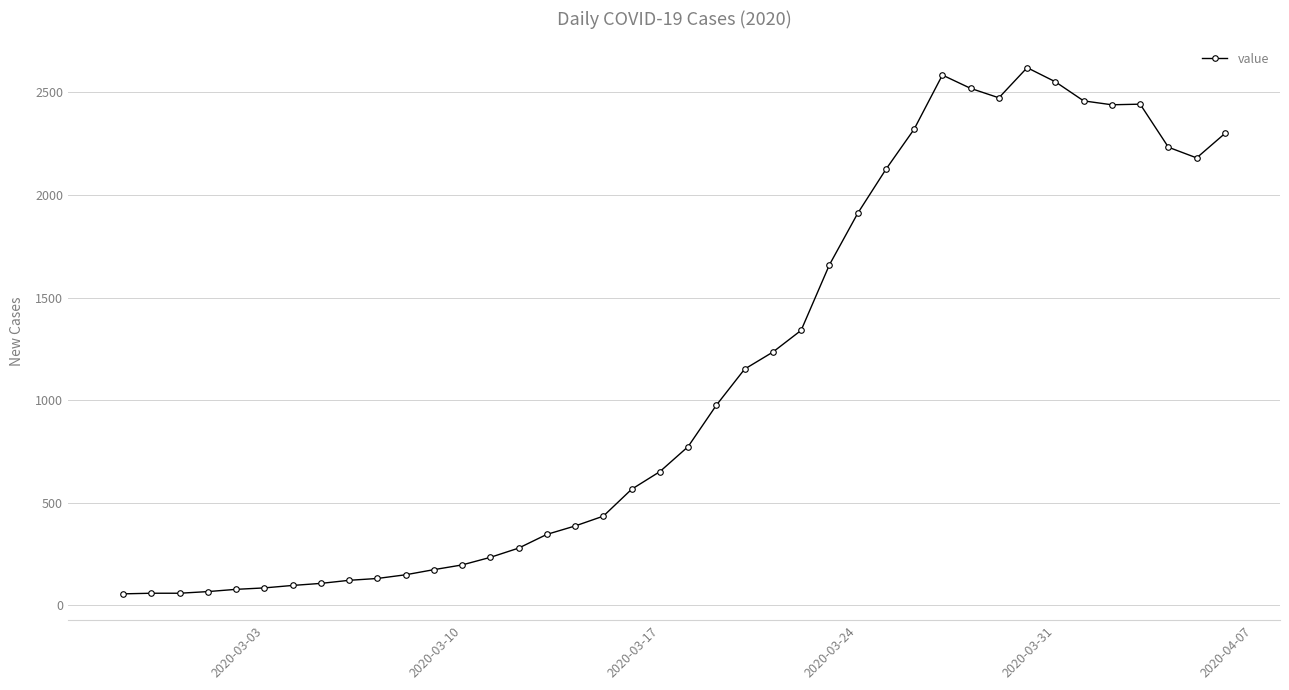

What is the maximum value shown in the chart?

2621